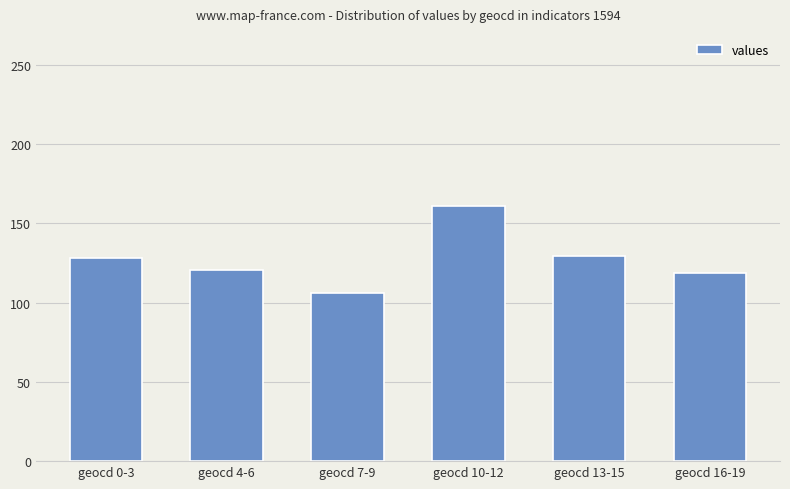

The value at geocd 10-12 is 160.7. True or false?

True